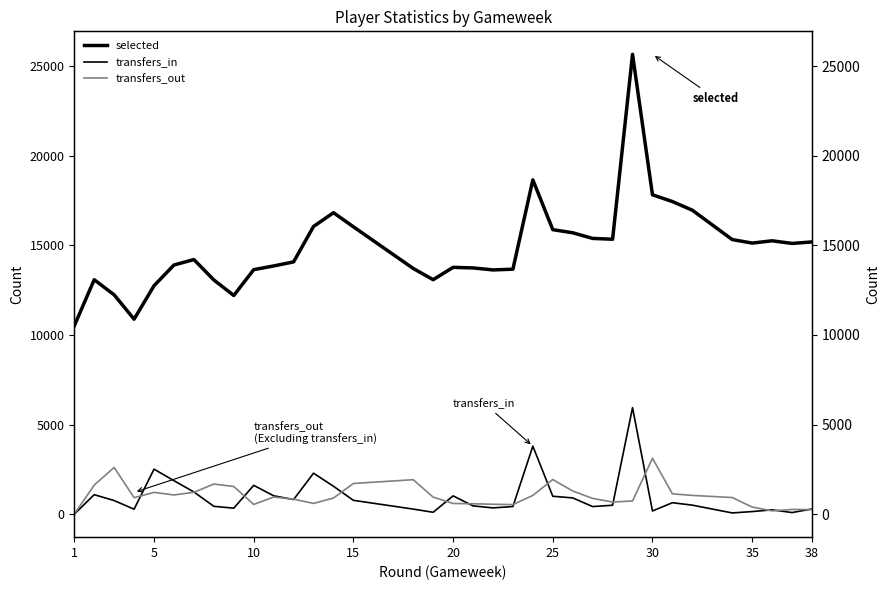

At which label is selected closest to 18080?

30